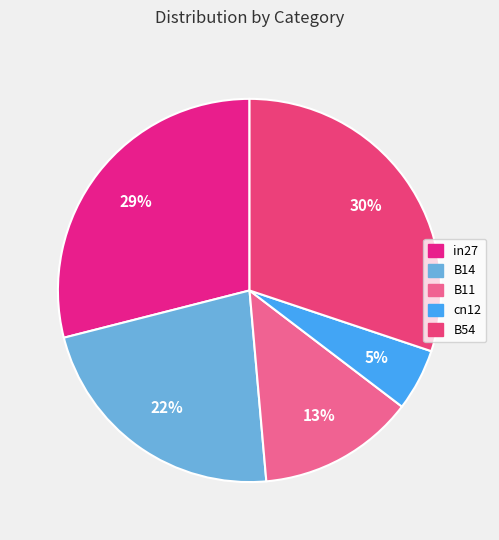

How many segments does this pie chart have?

5